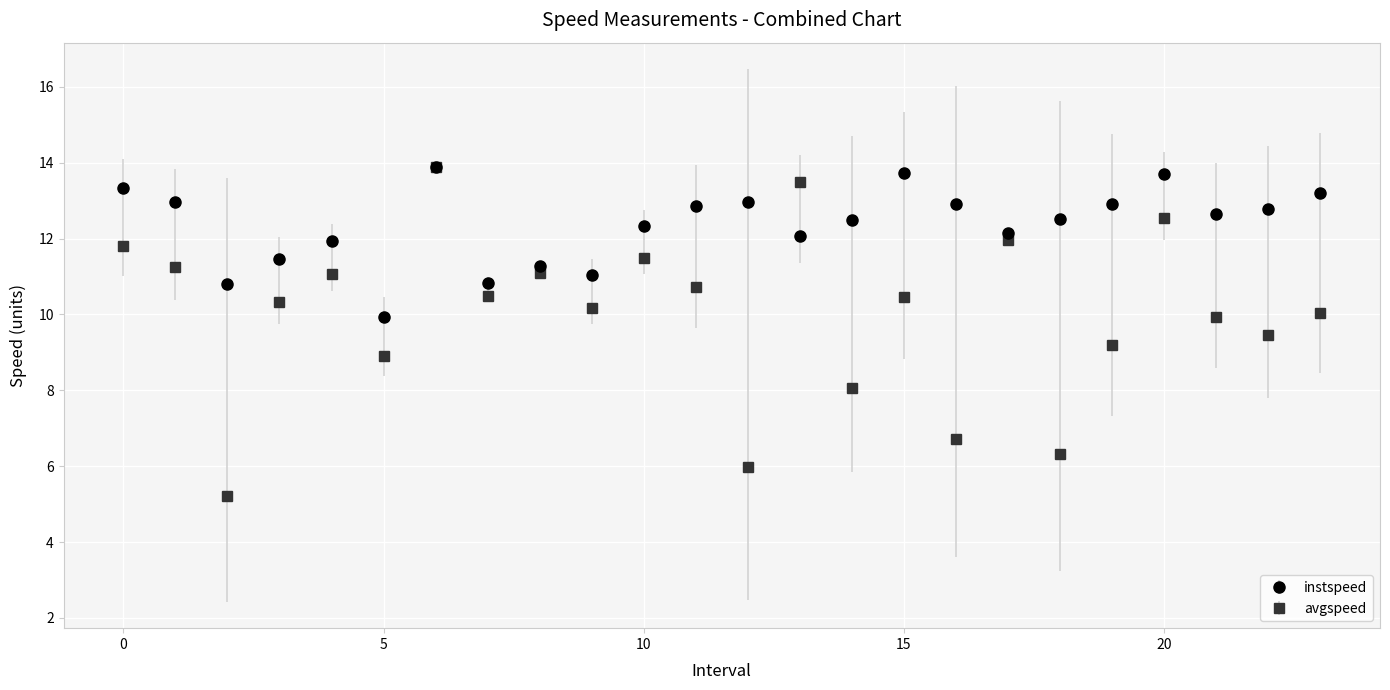

Which series has the largest total across all categories?

instspeed